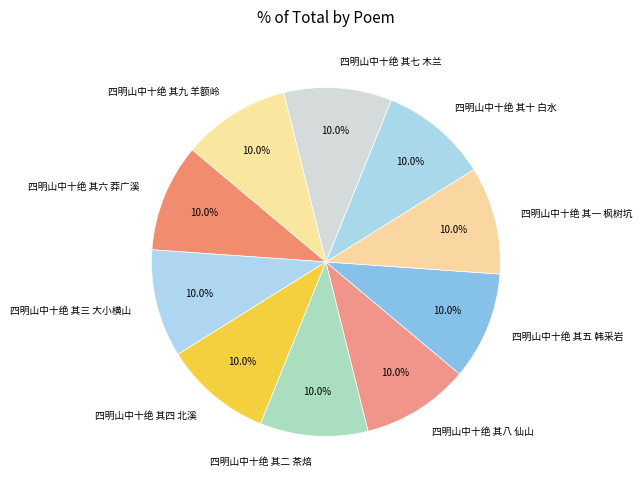

Is 四明山中十绝 其五 韩采岩 the majority of the pie?

No